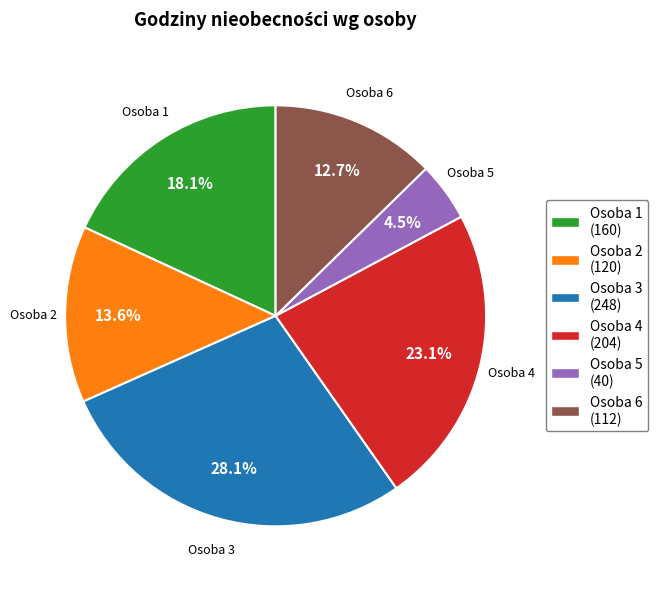

To the nearest percent, what portion does Osoba 6 represent?

13%